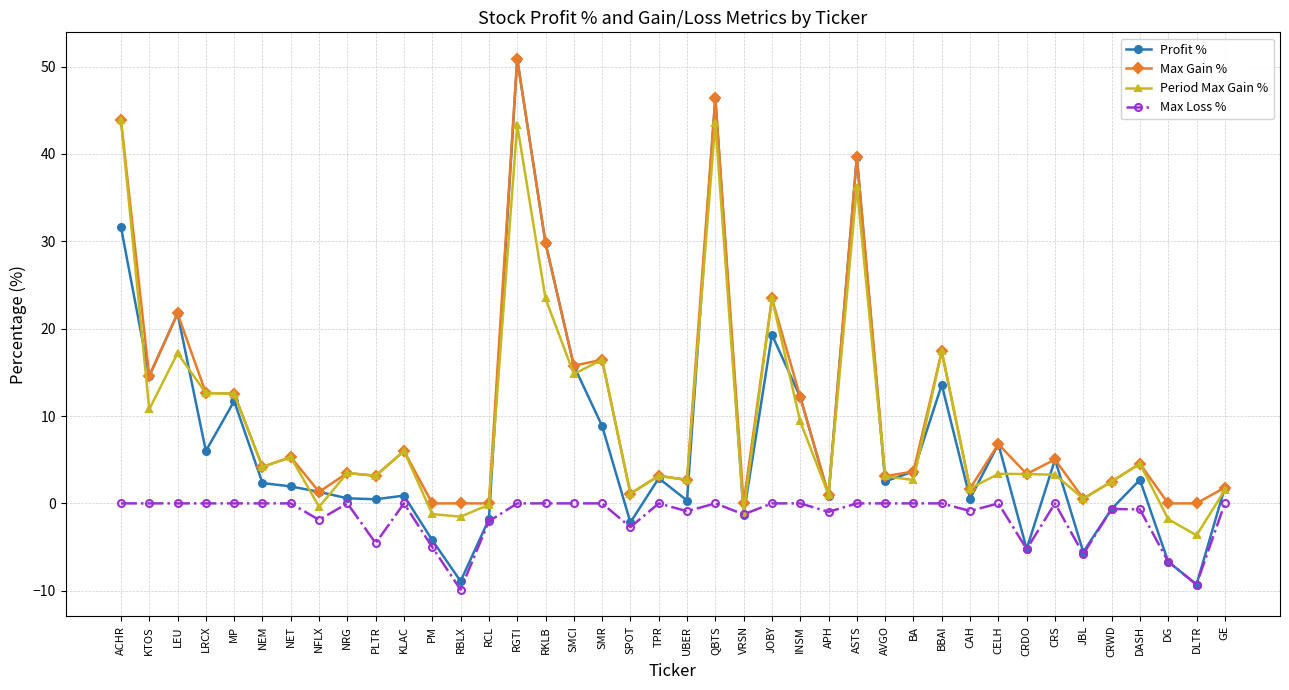

At which category is the sum across all series the highest?

RGTI